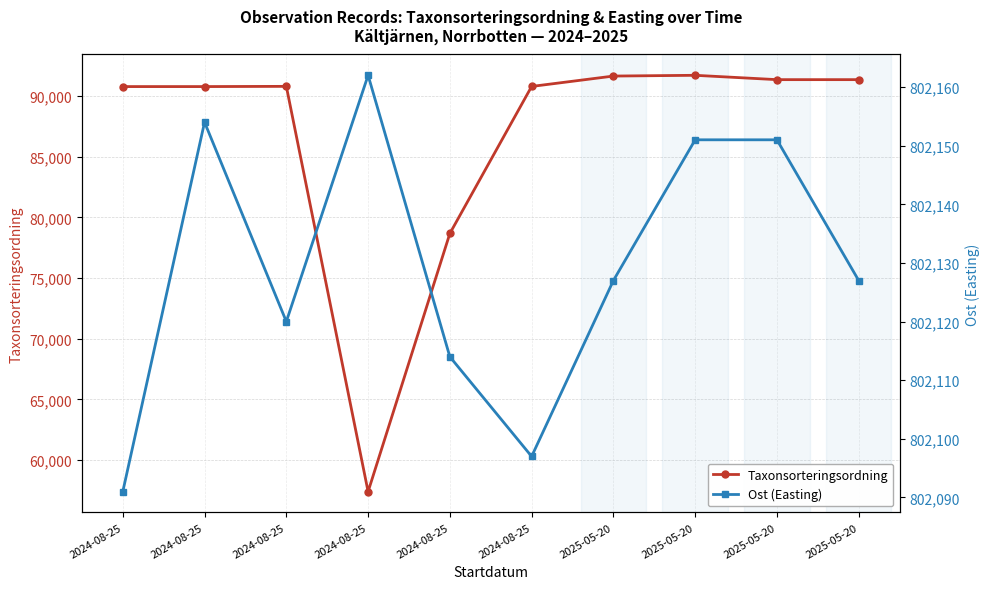

What is the label of the 1st point from the left?

2024-08-25